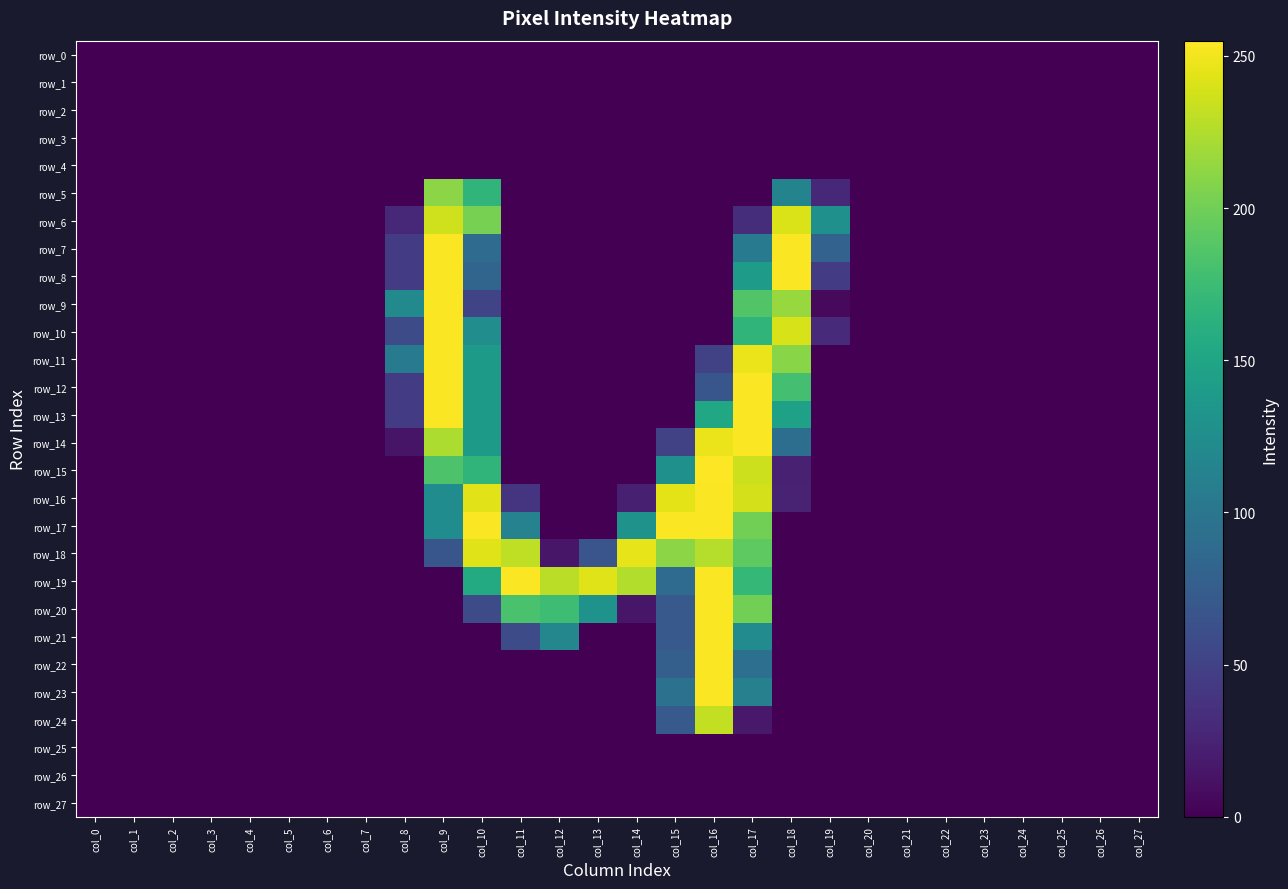

True or false: row_15 has a value of 0 at col_25.

True